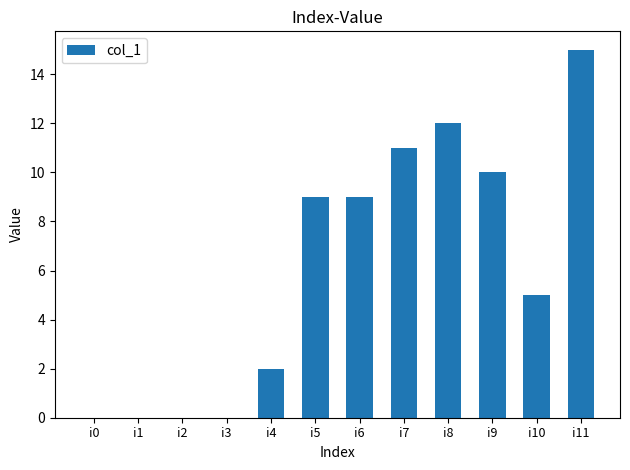

What is the greatest value displayed?

15